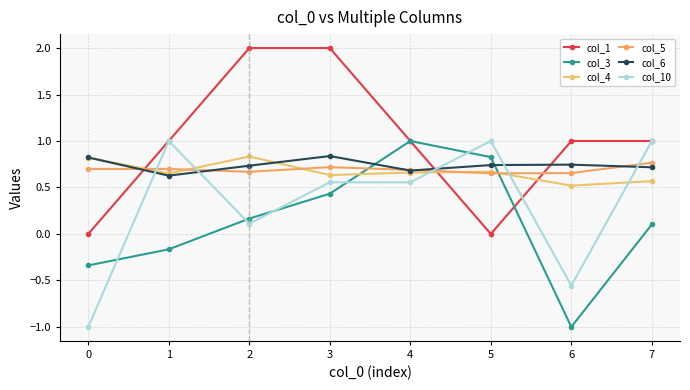

Between which two adjacent categories do col_5 and col_6 first intersect?

0 and 1